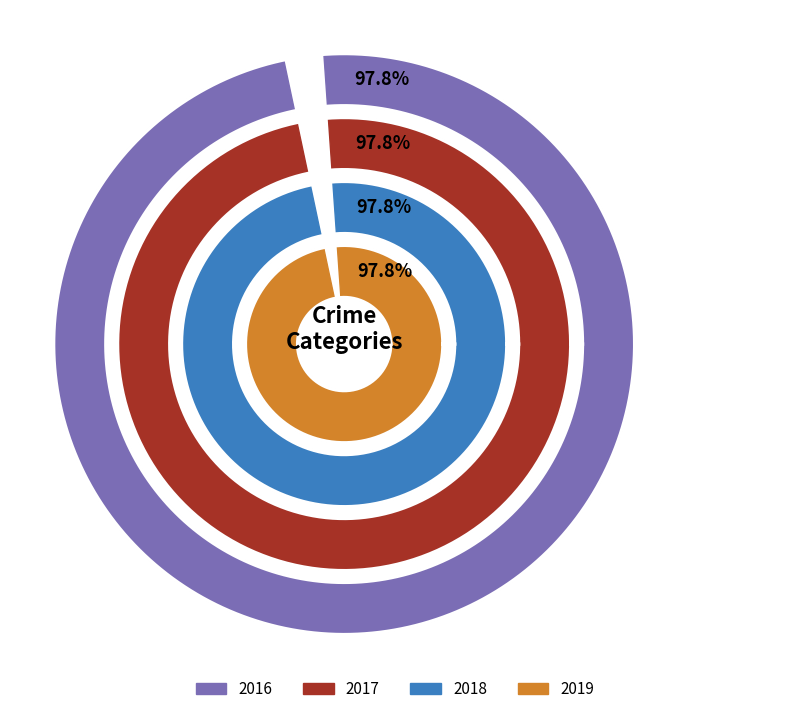

Which series has the widest spread of values?

2019